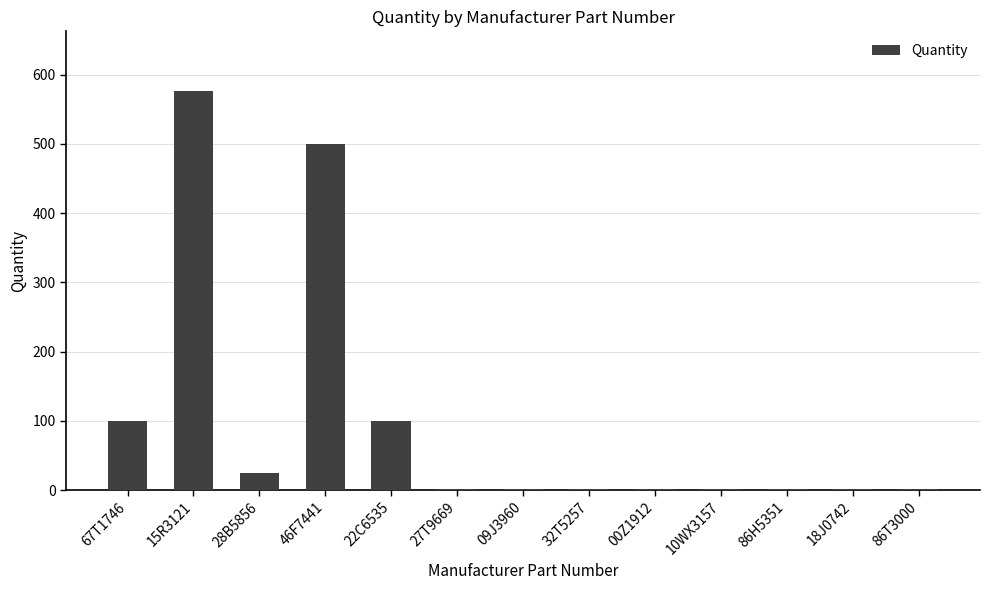

What is the sum of all values?

1310